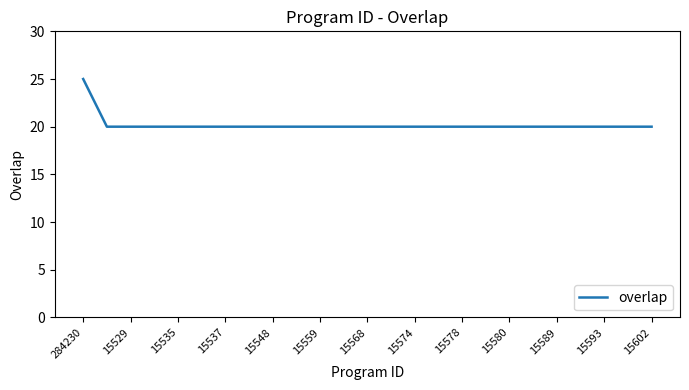

What is the maximum value shown in the chart?

25